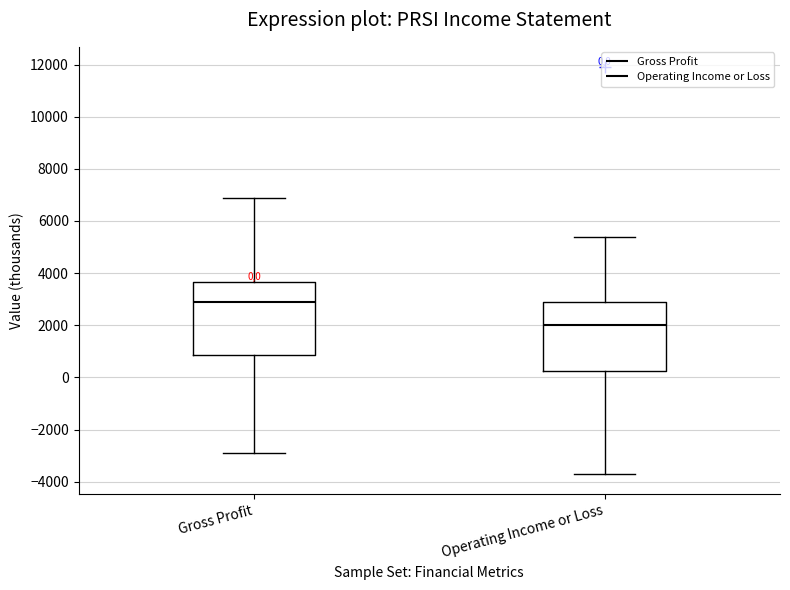

Which box's median line is the lowest?

Operating Income or Loss